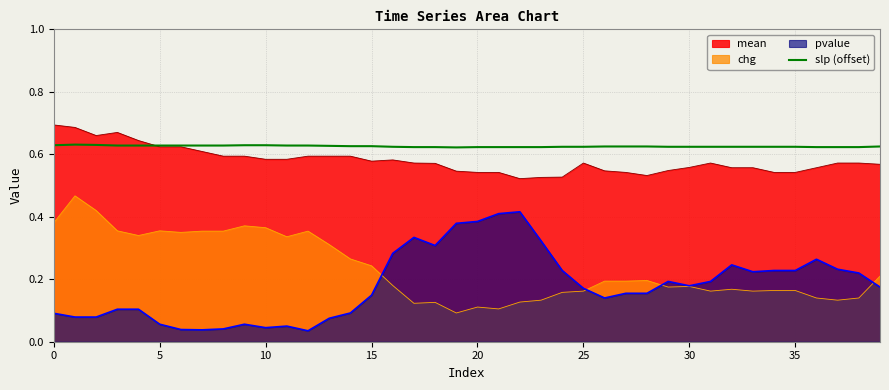

True or false: the data has more than 0 interior local peaks.

True